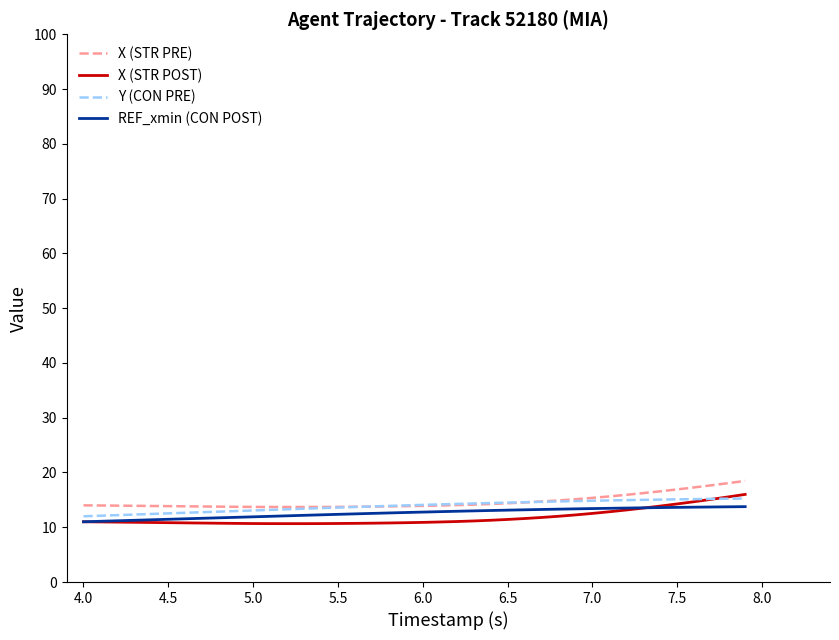

True or false: REF_xmin (CON POST) and Y (CON PRE) cross at least once.

False